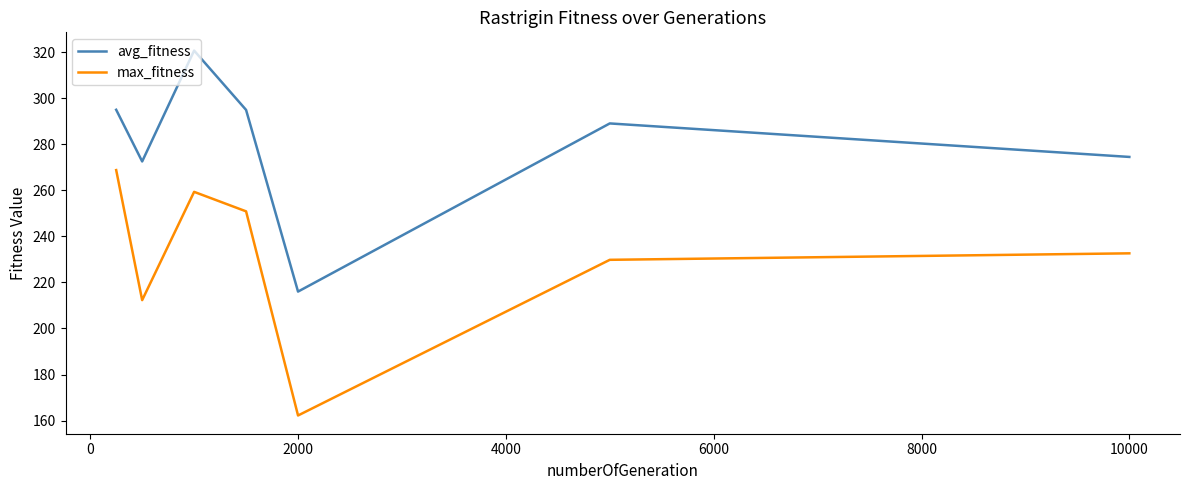

What is the sum of all avg_fitness values?

1962.4